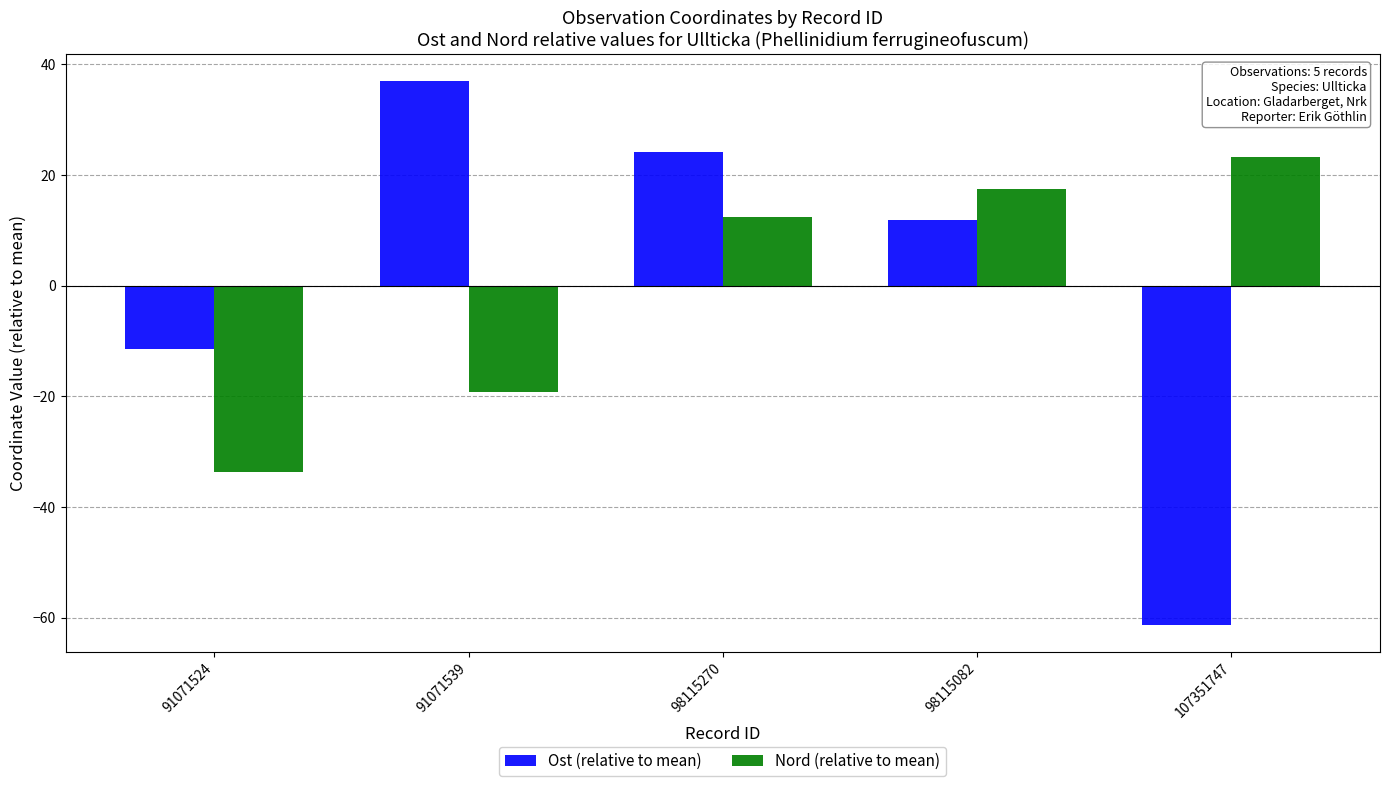

What is the value of the Ost (relative to mean) bar at the 2nd from the left?

37.0